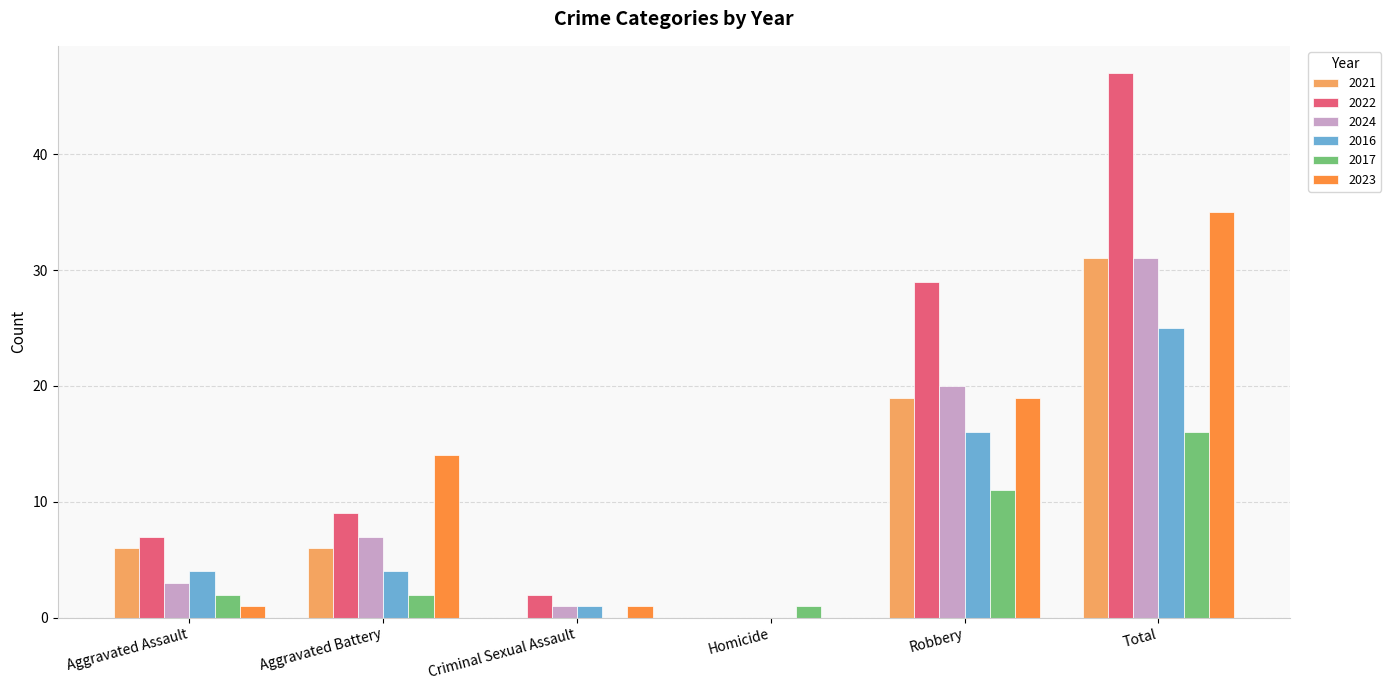

Reading left to right, list all the values displayed in this chart.

2021: Aggravated Assault=6	Aggravated Battery=6	Criminal Sexual Assault=0	Homicide=0	Robbery=19	Total=31
2022: Aggravated Assault=7	Aggravated Battery=9	Criminal Sexual Assault=2	Homicide=0	Robbery=29	Total=47
2024: Aggravated Assault=3	Aggravated Battery=7	Criminal Sexual Assault=1	Homicide=0	Robbery=20	Total=31
2016: Aggravated Assault=4	Aggravated Battery=4	Criminal Sexual Assault=1	Homicide=0	Robbery=16	Total=25
2017: Aggravated Assault=2	Aggravated Battery=2	Criminal Sexual Assault=0	Homicide=1	Robbery=11	Total=16
2023: Aggravated Assault=1	Aggravated Battery=14	Criminal Sexual Assault=1	Homicide=0	Robbery=19	Total=35